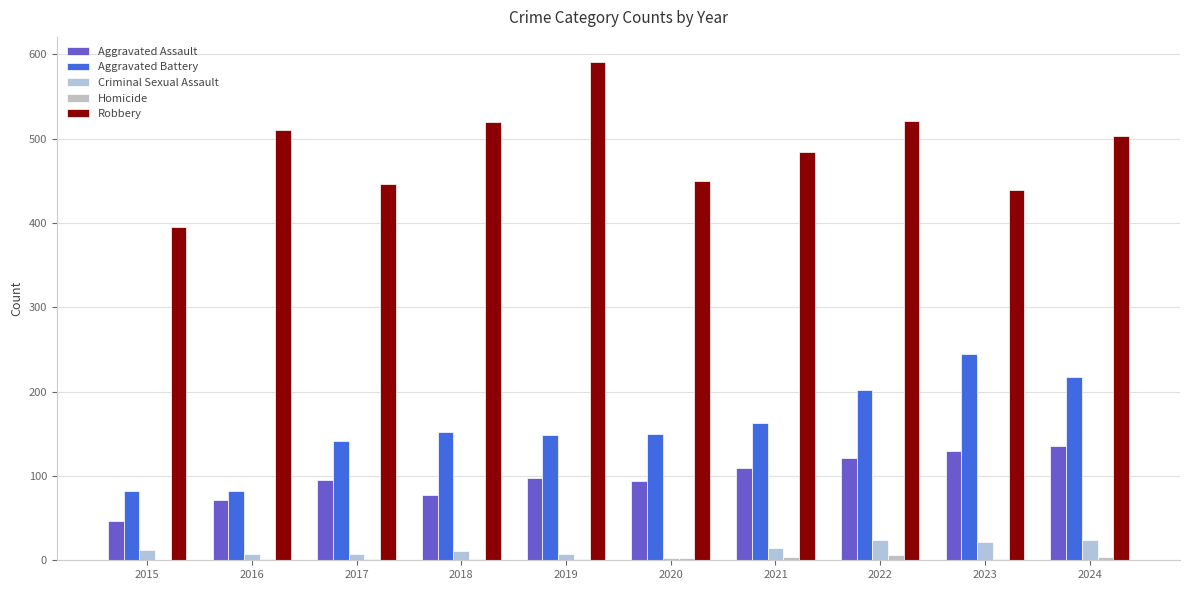

How many groups of bars are there?

10